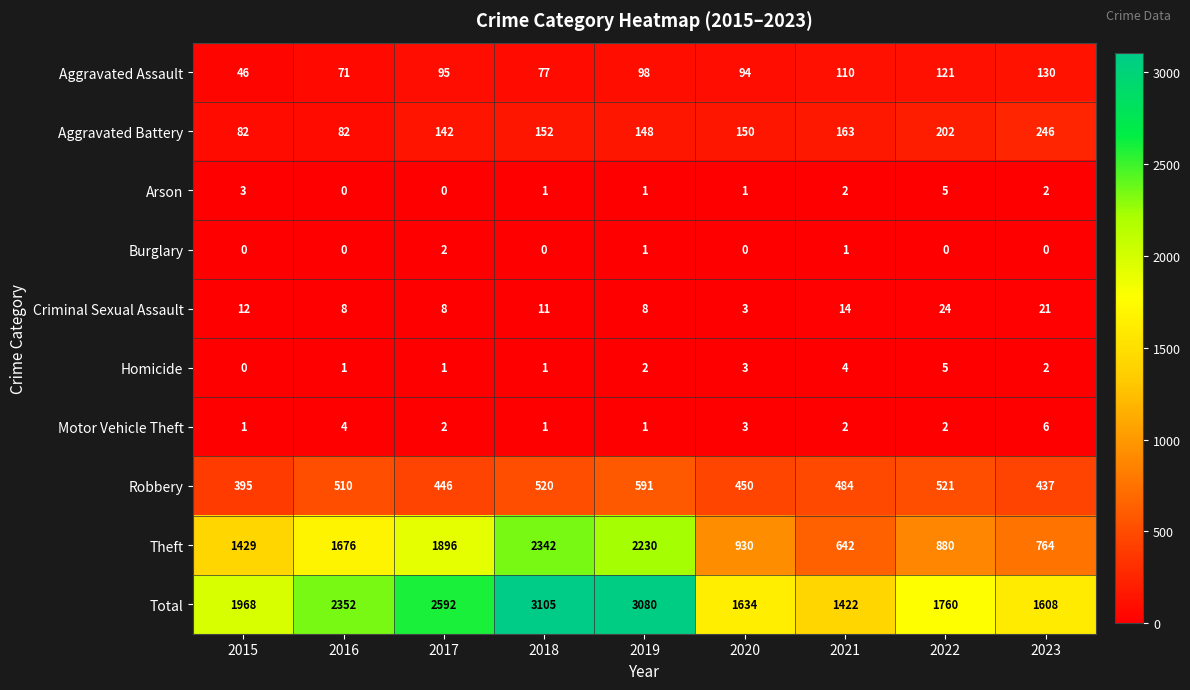

What is the difference between the highest and lowest values at 2023?

1608